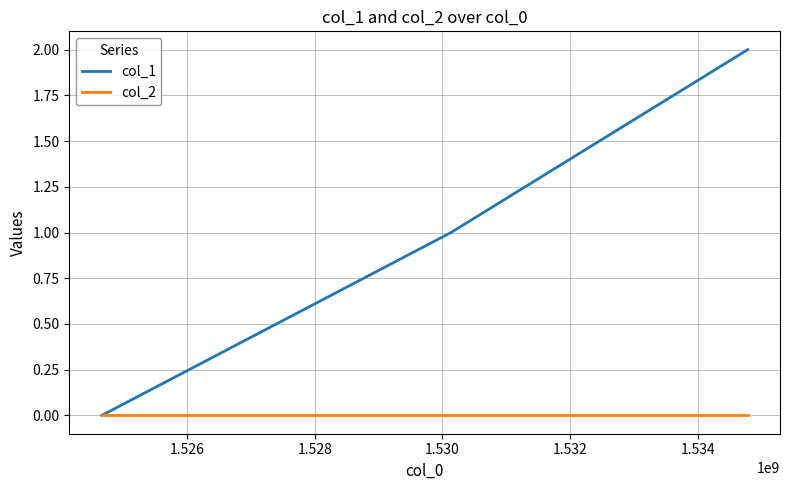

Which series has the widest spread of values?

col_1